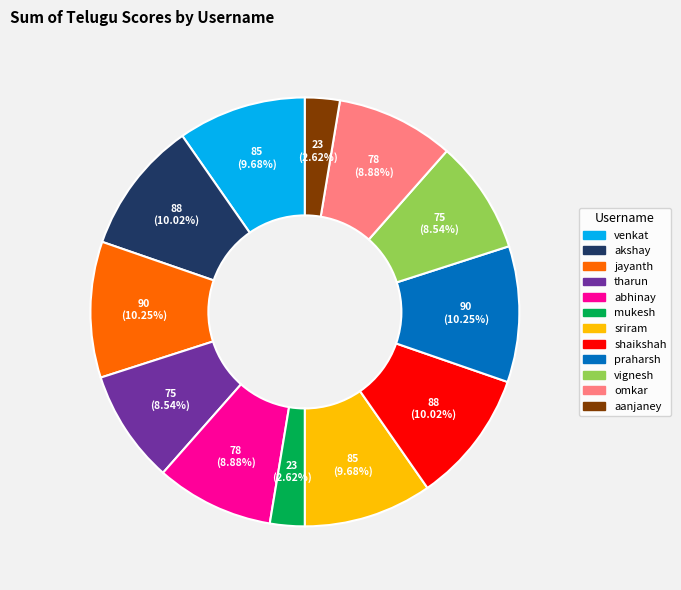

Does sriram account for over 50% of the chart?

No